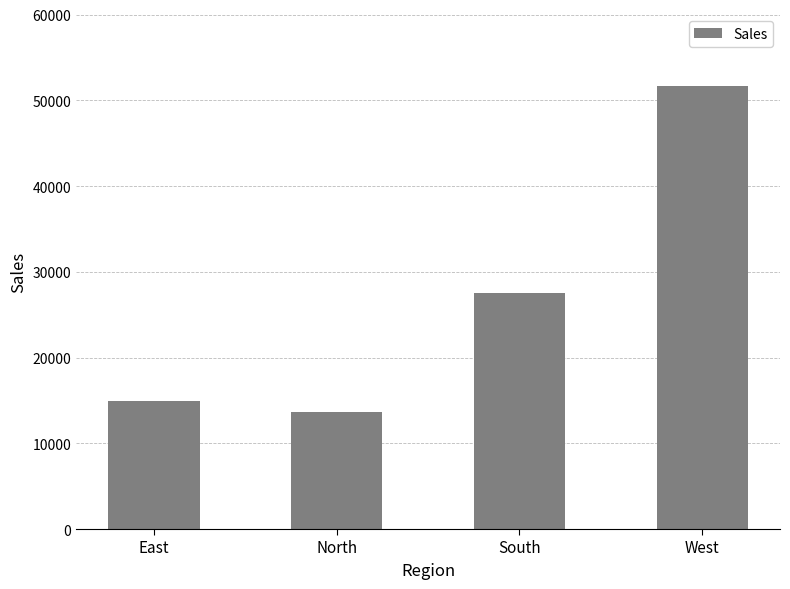

The chart shows a value of 7201 at North. True or false?

False